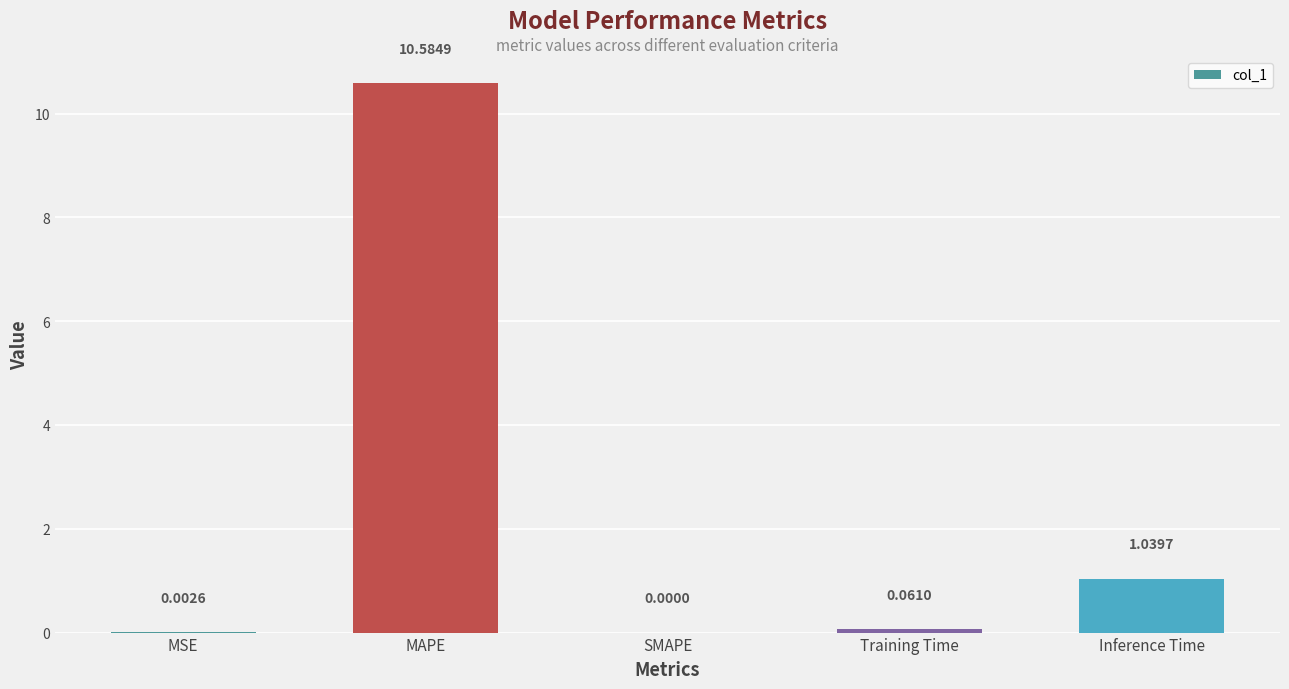

Where is the data nearest to the value 5?

Inference Time